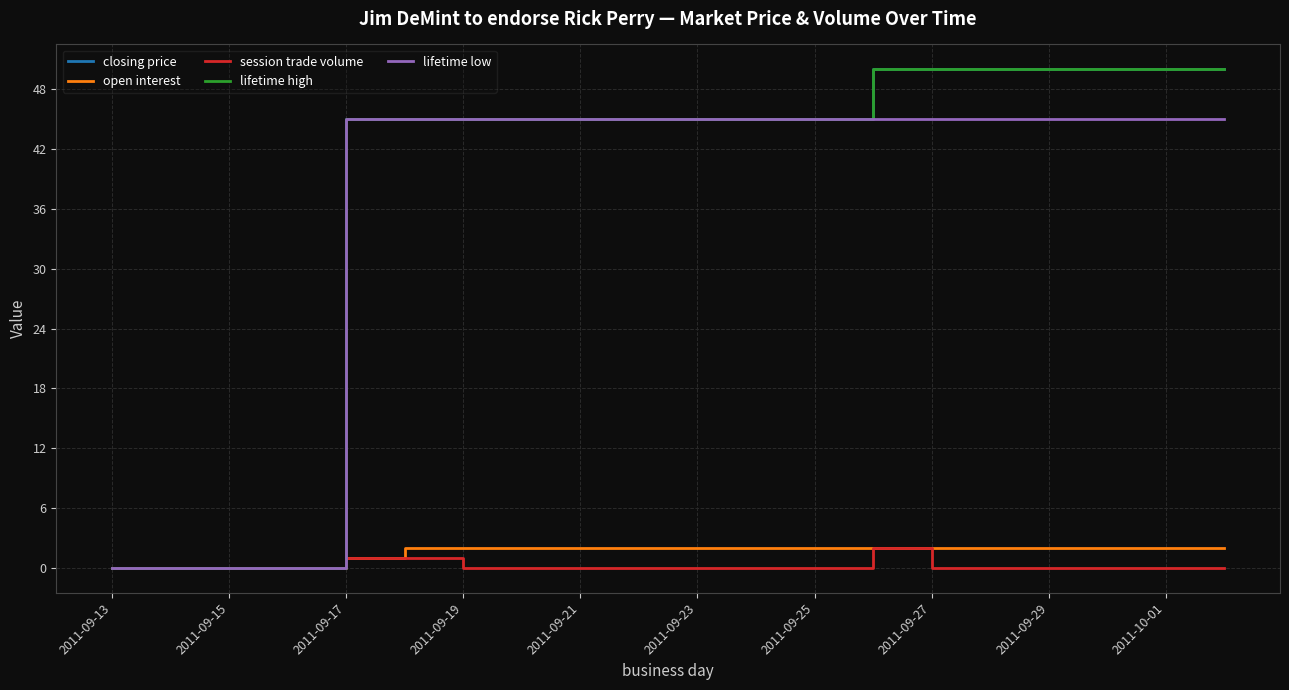

True or false: closing price and session trade volume intersect in this chart.

False